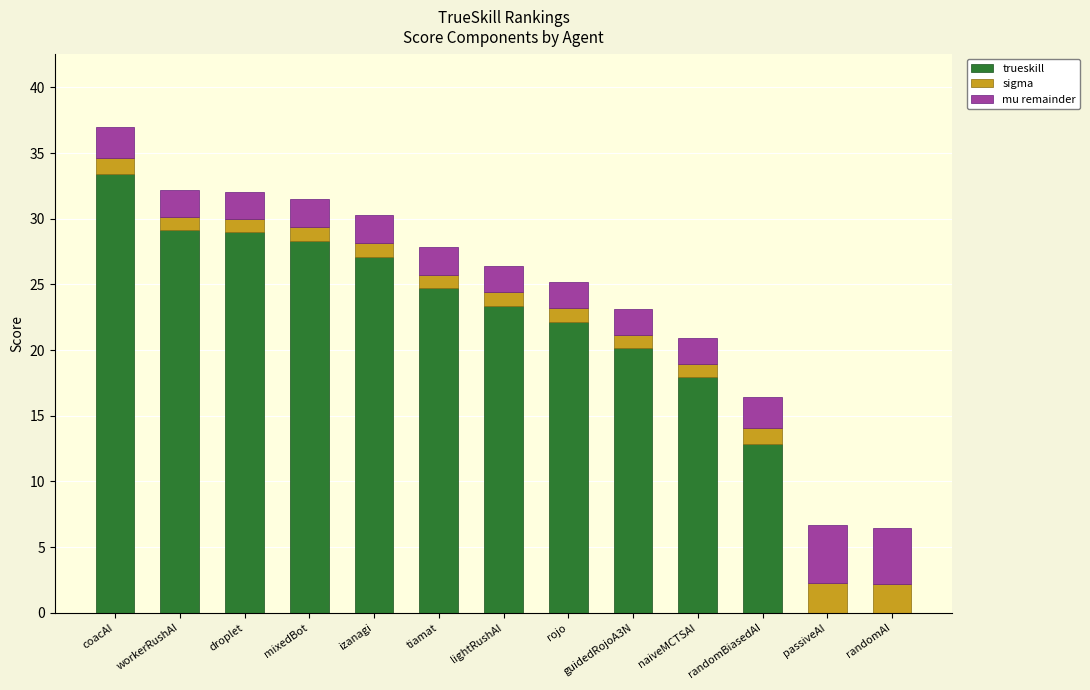

At which category is the sum across all series the highest?

coacAI